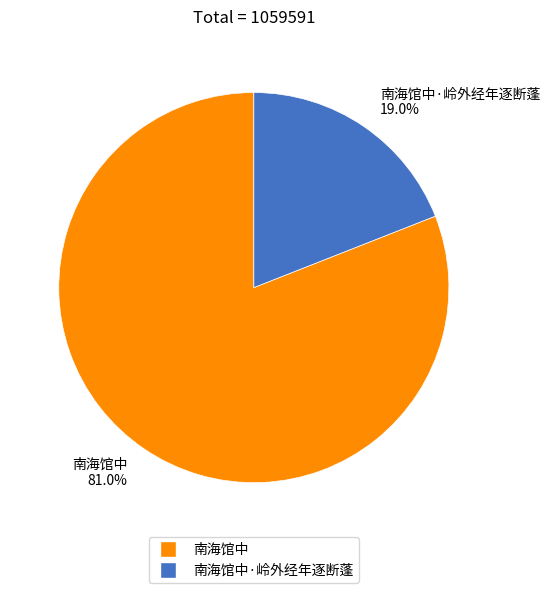

Is there a majority slice in this chart?

Yes